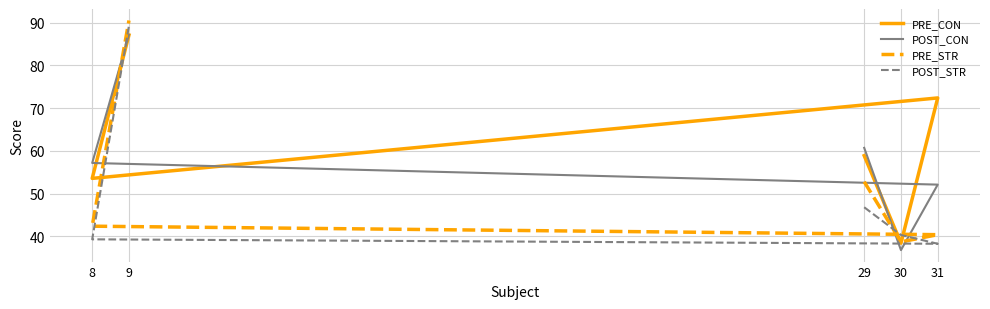

The value of PRE_STR at 30 is 8.1. True or false?

False